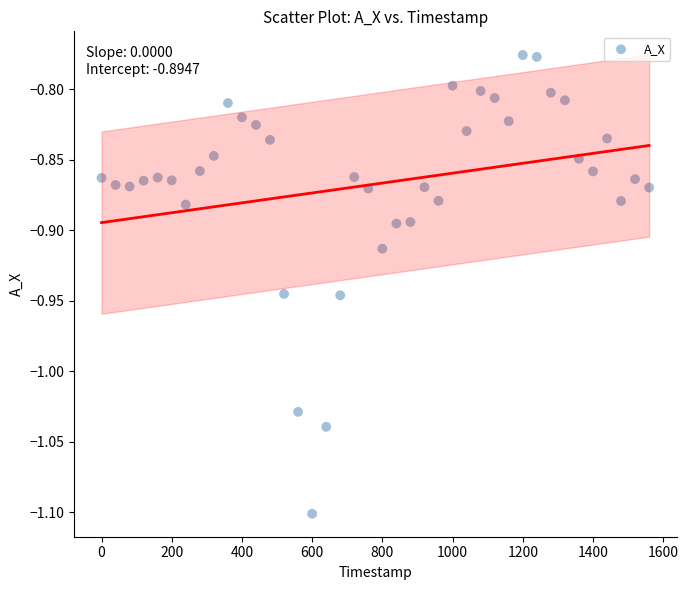

What is the range of Y values (max minus min)?

0.3